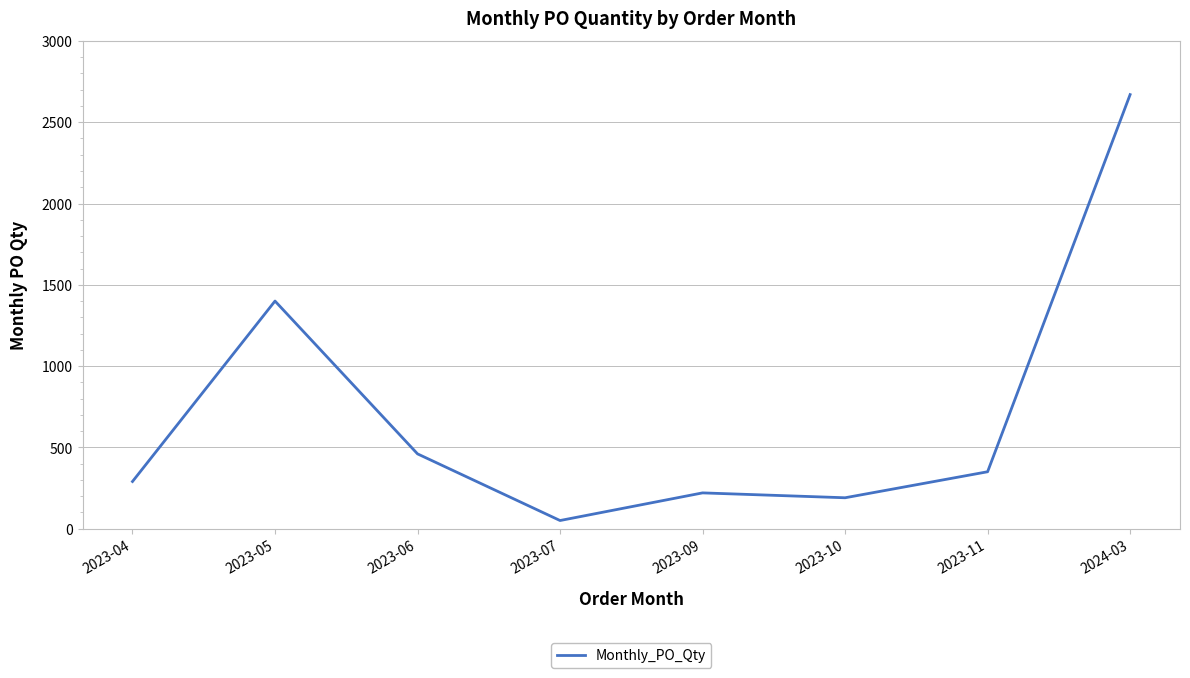

Between 2023-11 and 2023-04, which is larger?

2023-11